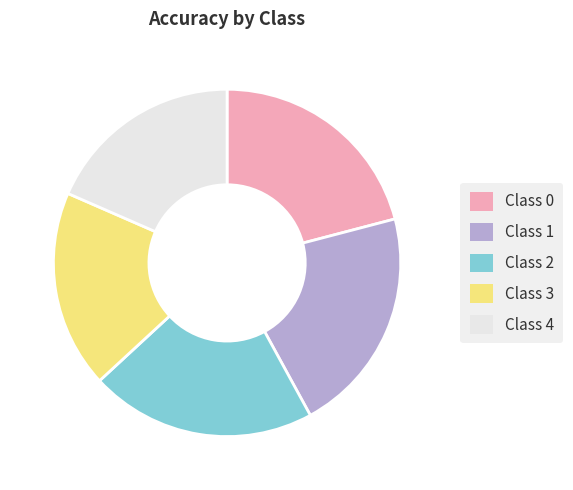

Is the sum of Class 2 and Class 4 greater than half?

No